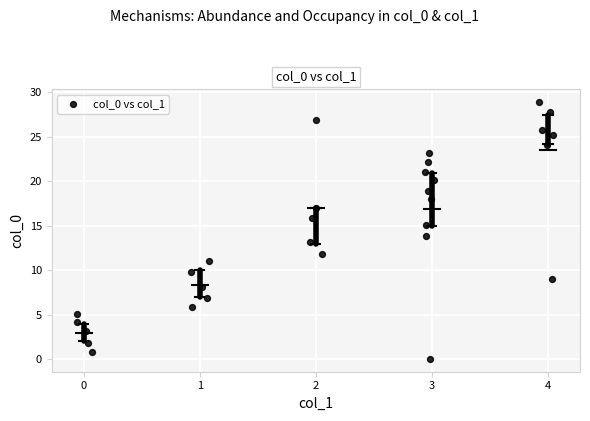

What is the range of X values (max minus min)?

4.1